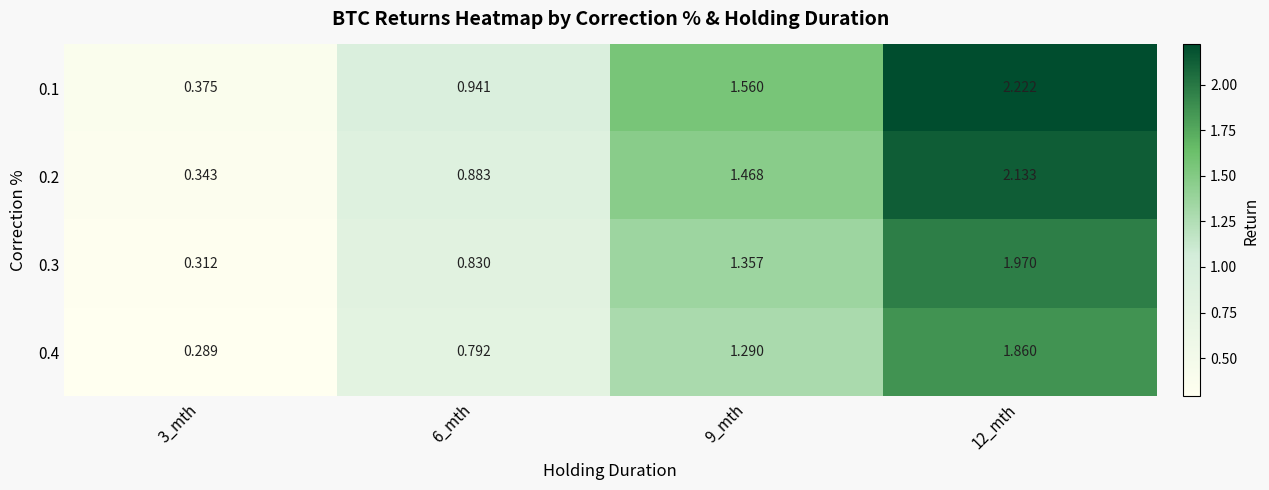

How many distinct data groups are displayed?

4